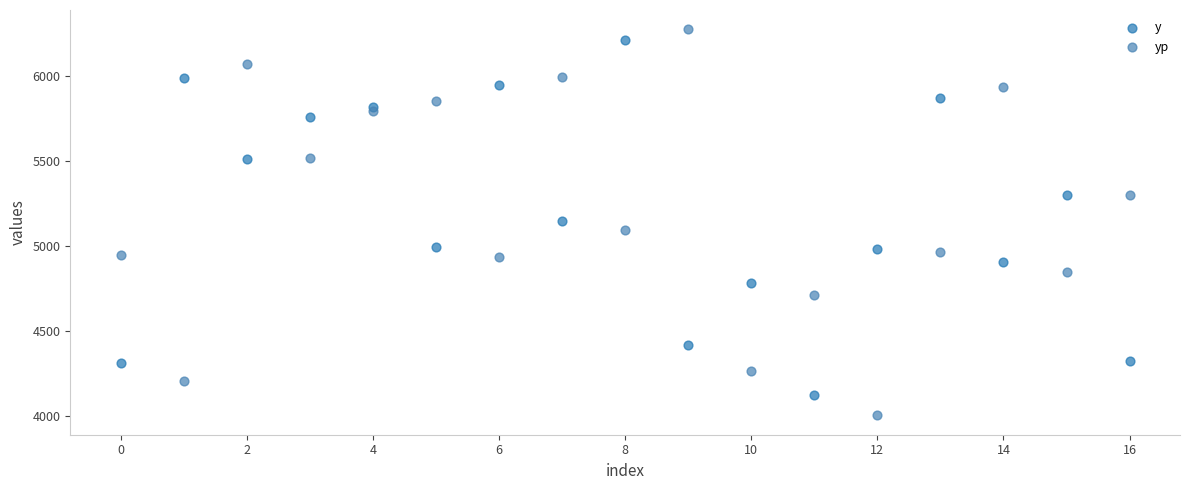

What are all the series names shown in the legend?

y, yp